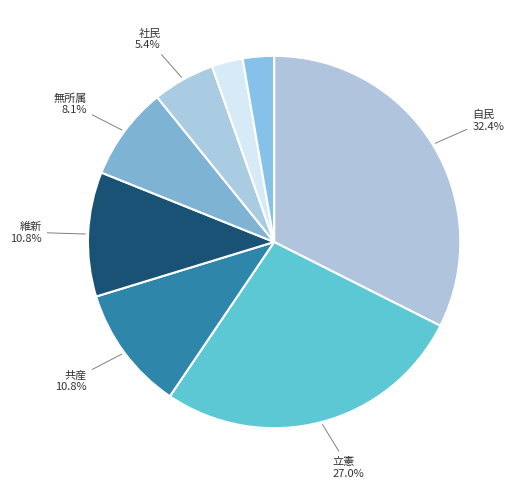

How many segments does this pie chart have?

8